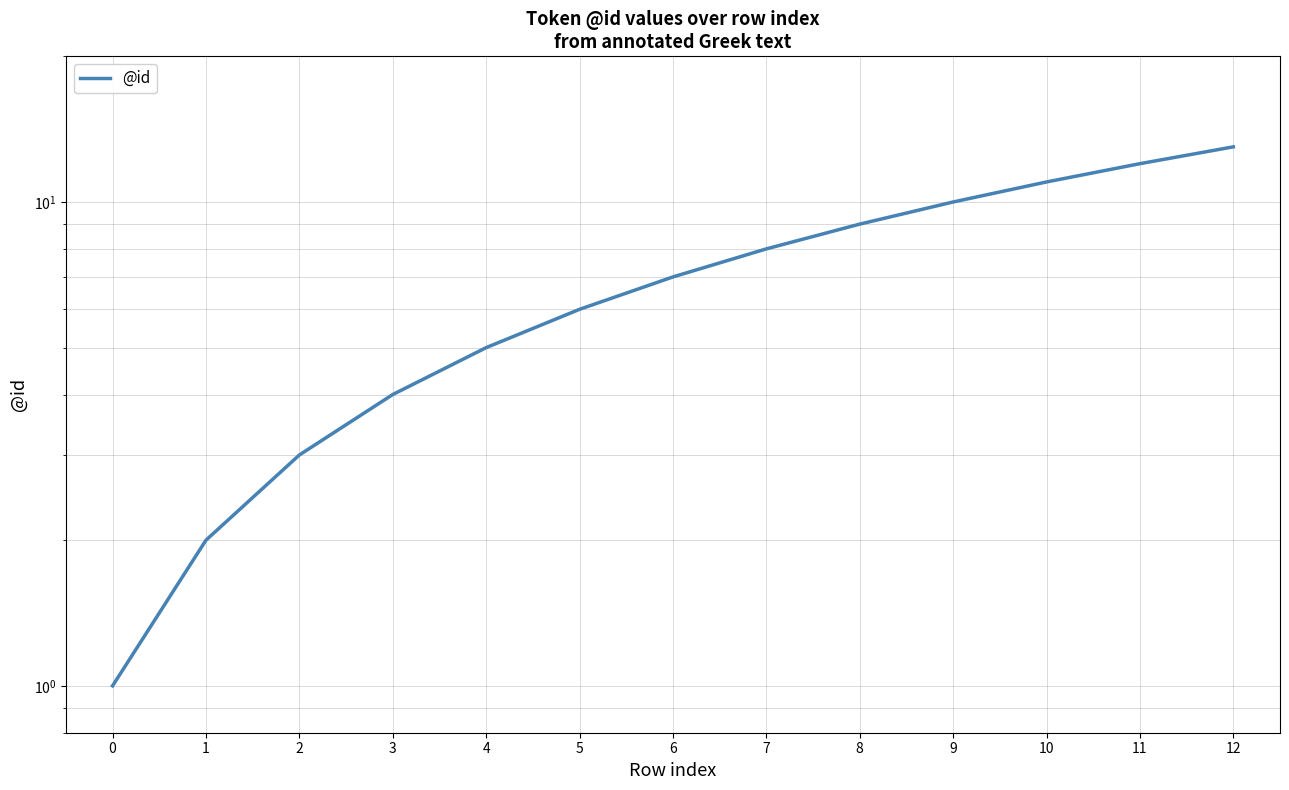

Count the number of values greater than 7.

6